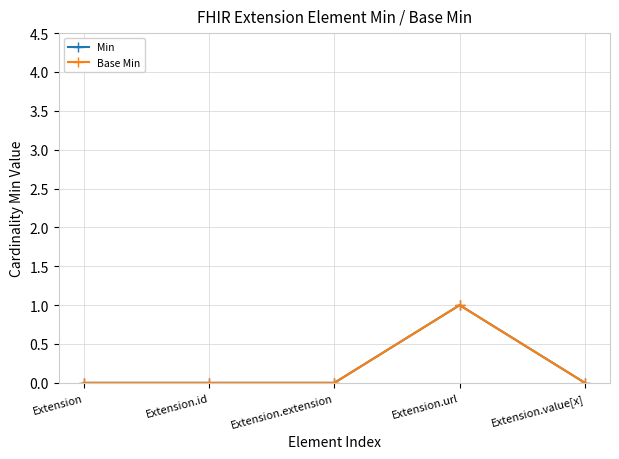

True or false: Min has more than 2 interior local peaks.

False